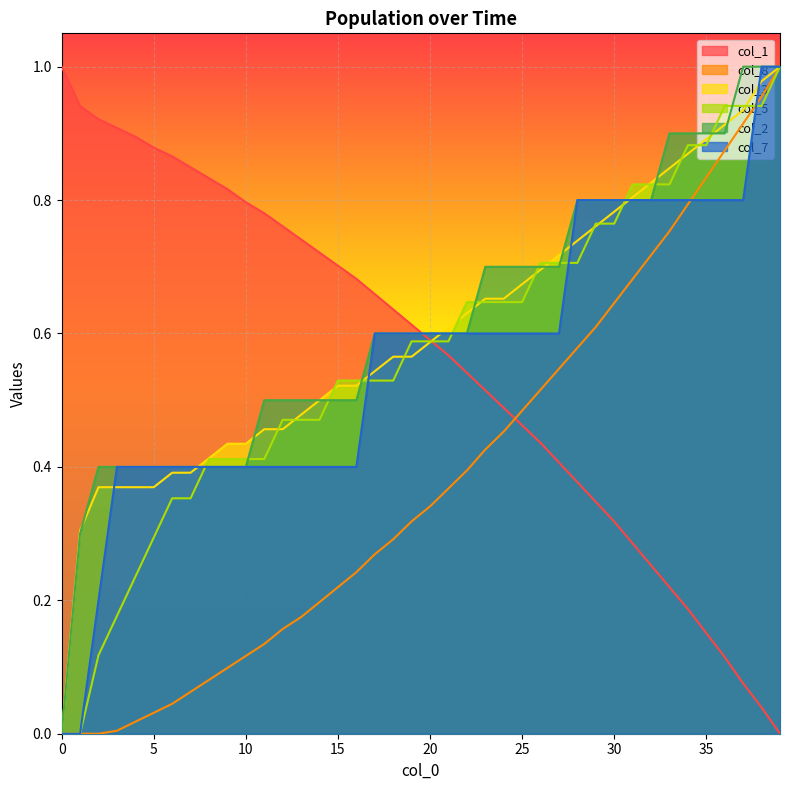

Does the chart display data point markers on the line(s)?

No